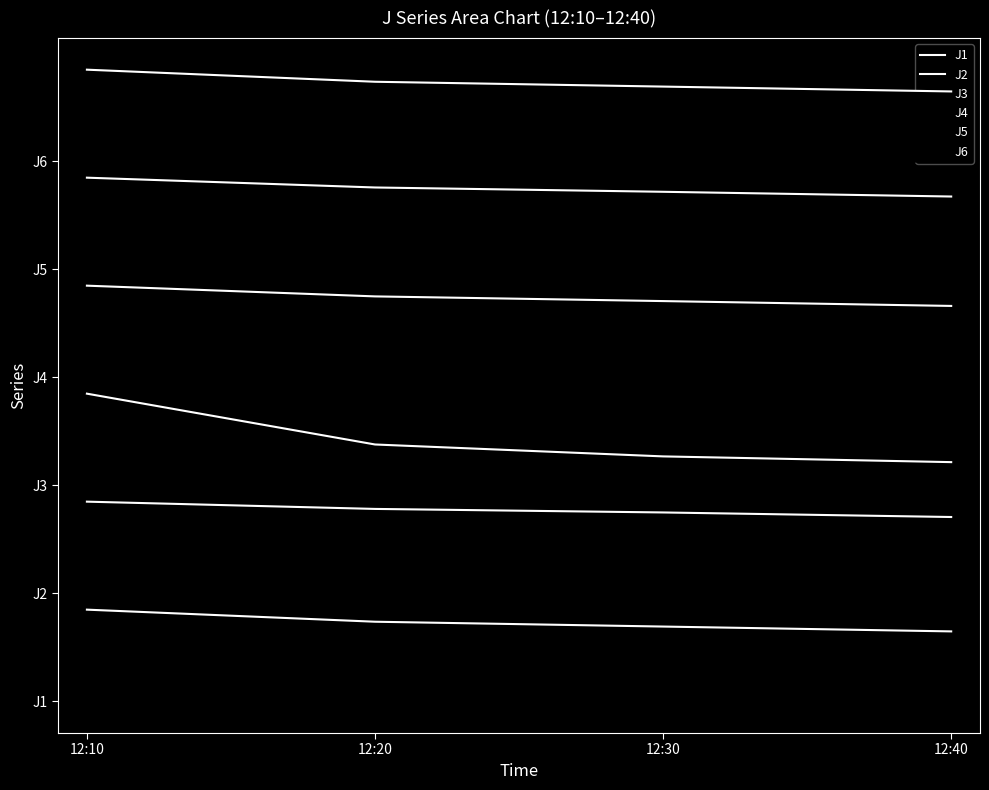

At 12:40, list the series in order from smallest to largest.

J1, J2, J3, J4, J5, J6